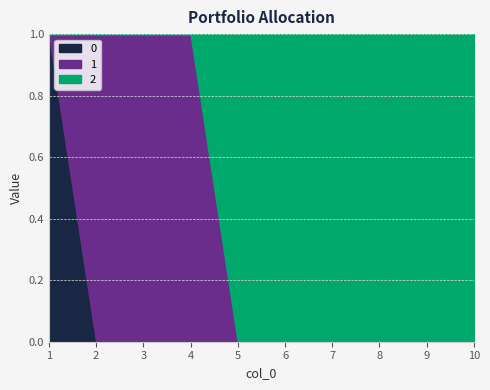

What is the greatest value displayed?

1